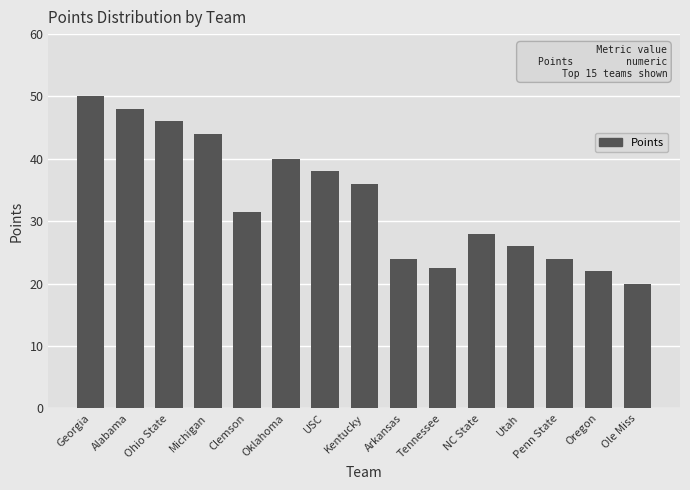

Which label corresponds to the smallest value in the chart?

Ole Miss